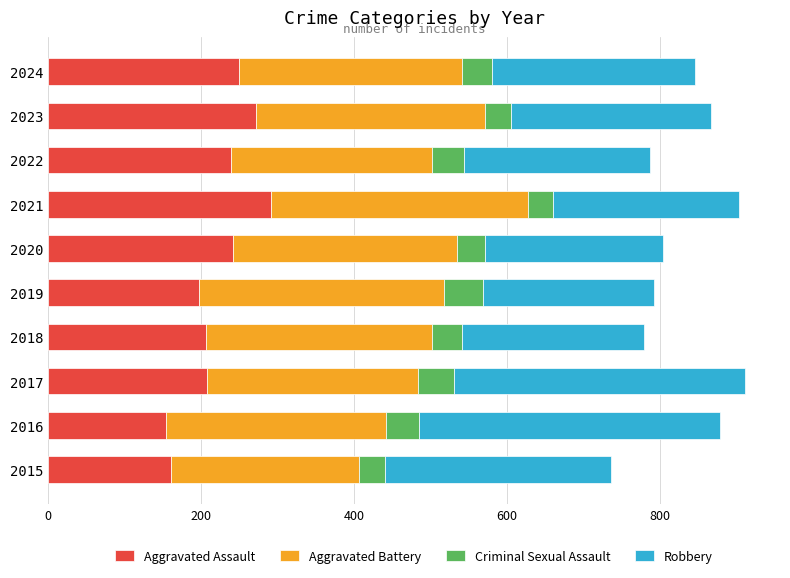

True or false: Aggravated Assault has a value of 206 at 2018.

True